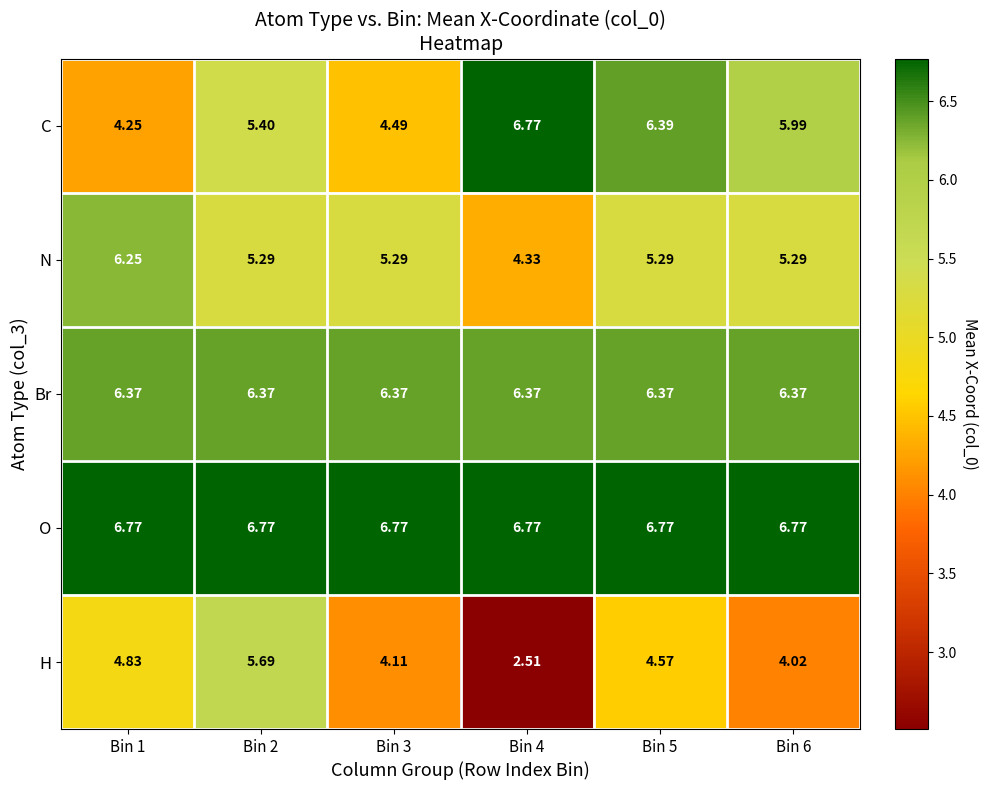

How many values in the N series are below 5?

1